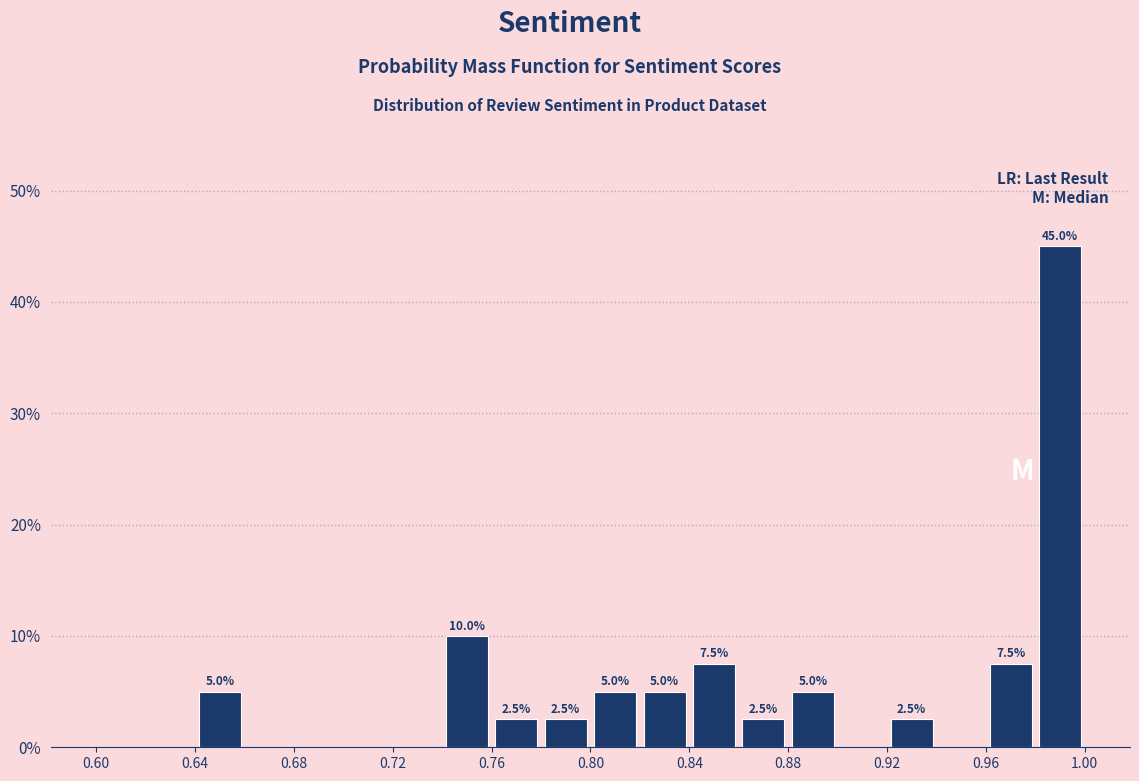

Which range on the x-axis has the tallest bar?

0.98 to 1.00